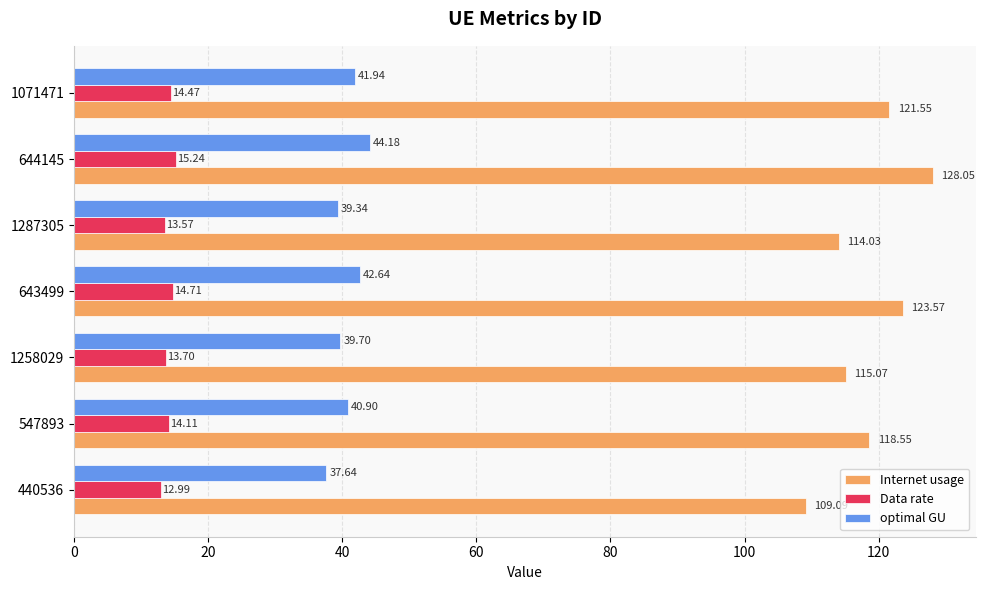

Count the number of categories in the chart.

7